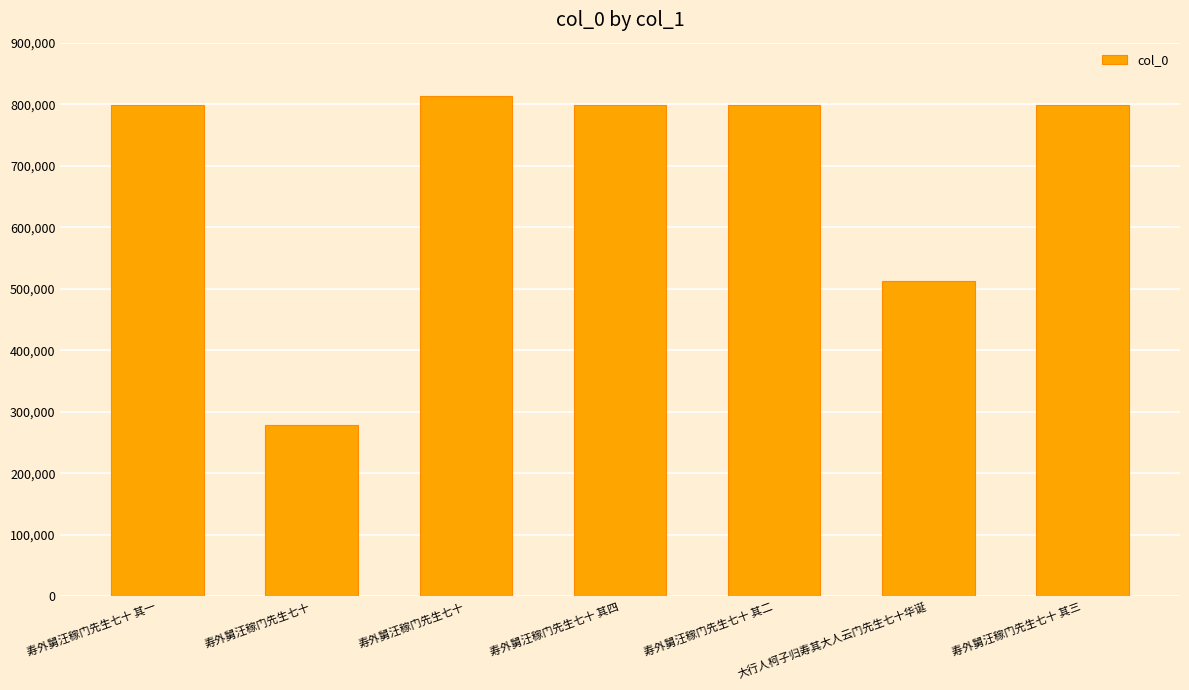

Where does the data first go above 799268?

寿外舅汪稼门先生七十